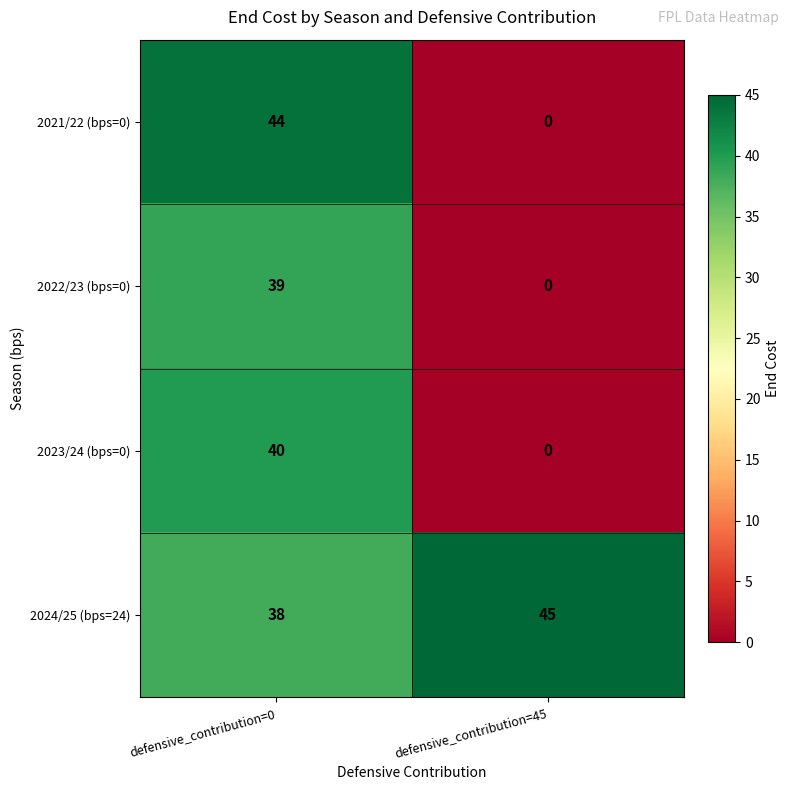

Which series has the largest total across all categories?

2024/25 (bps=24)